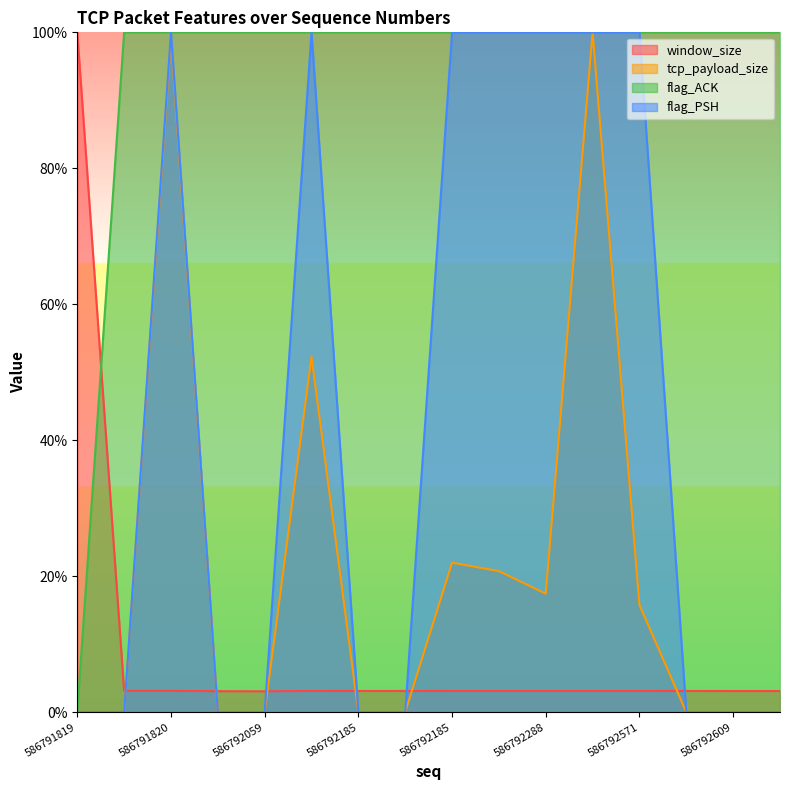

After their last crossing, which series has the higher values: flag_ACK or window_size?

flag_ACK